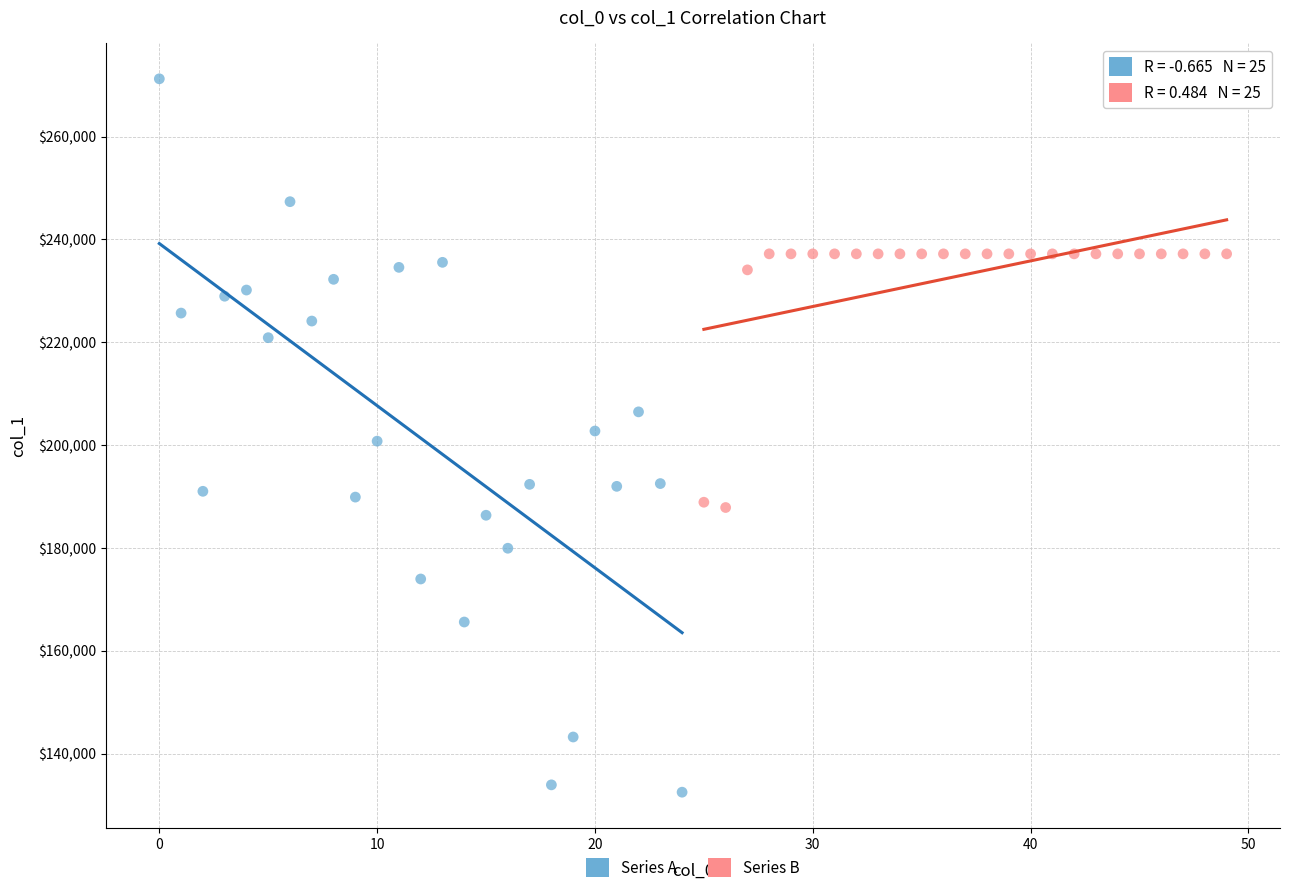

Which series reaches the maximum Y coordinate?

Series A